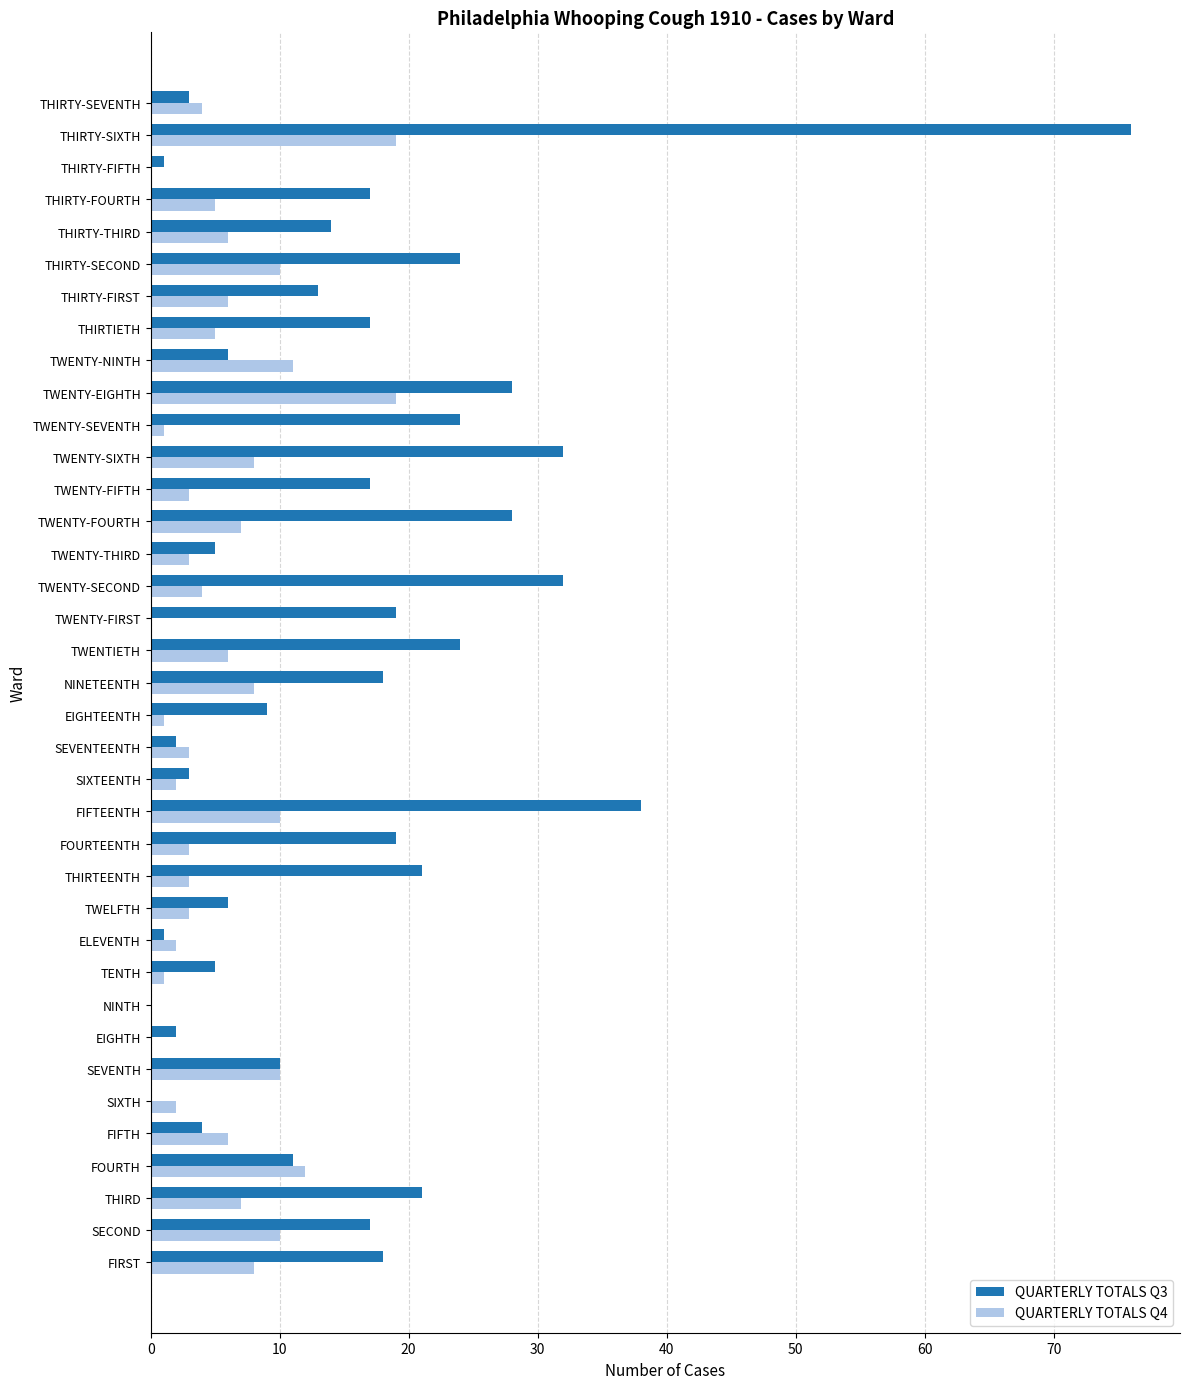

At which category is the sum across all series the highest?

THIRTY-SIXTH